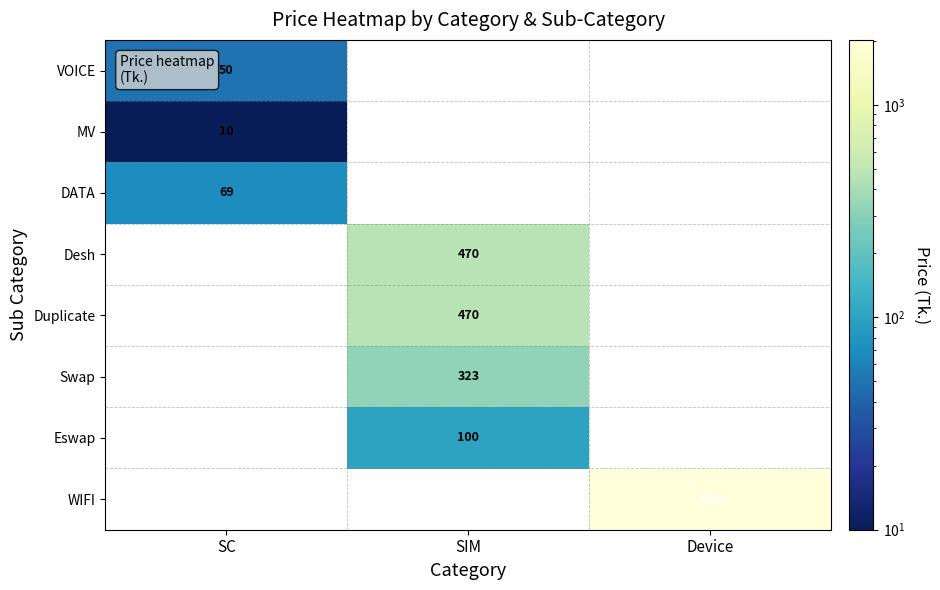

The value of Swap at SIM is 323. True or false?

True